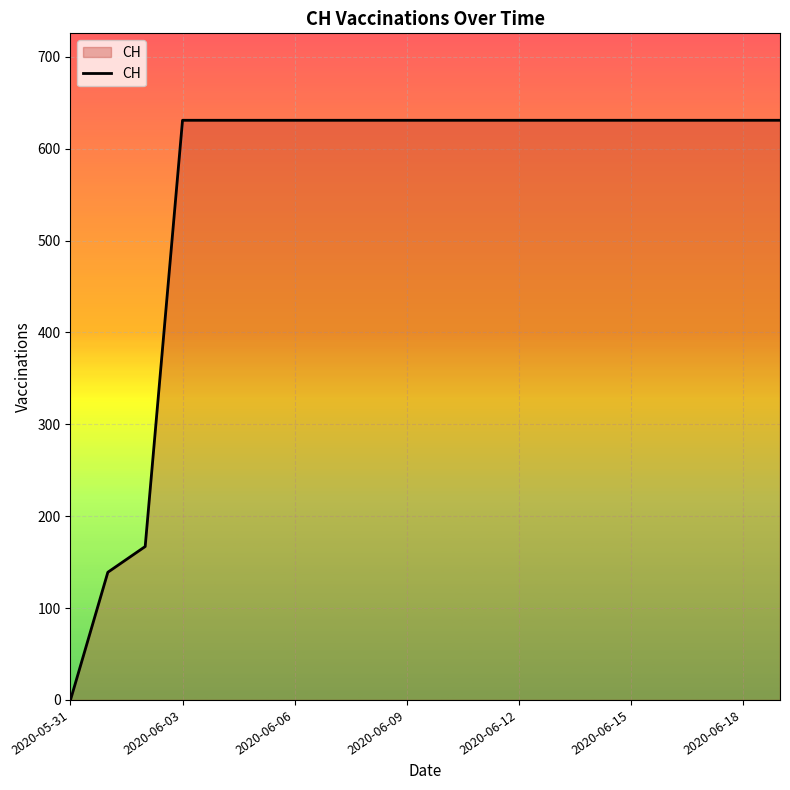

Reading left to right, what are all the values shown in this chart?

0	139	167	631	631	631	631	631	631	631	631	631	631	631	631	631	631	631	631	631